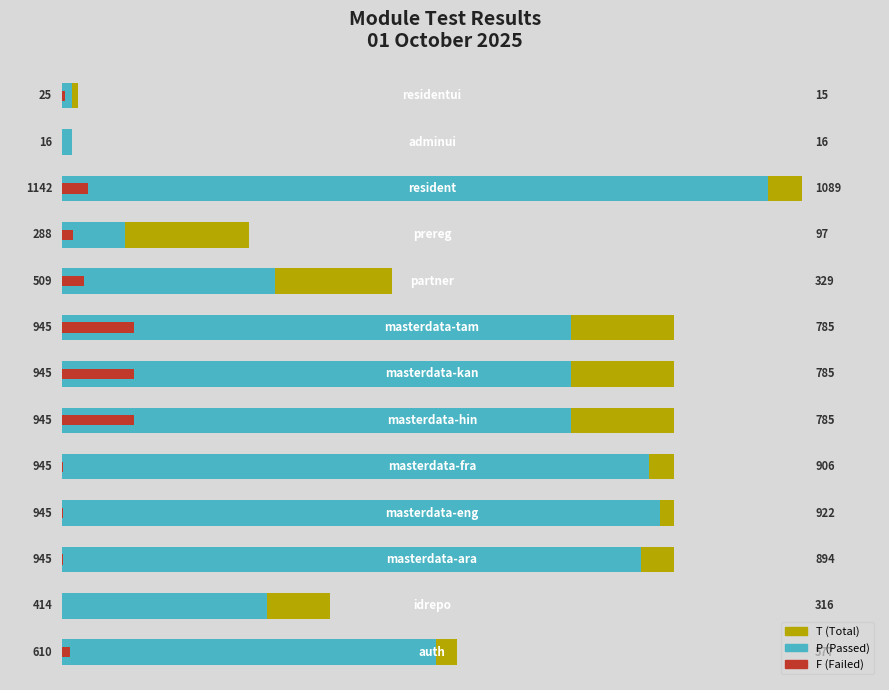

The value of F at 4 is 1. True or false?

True